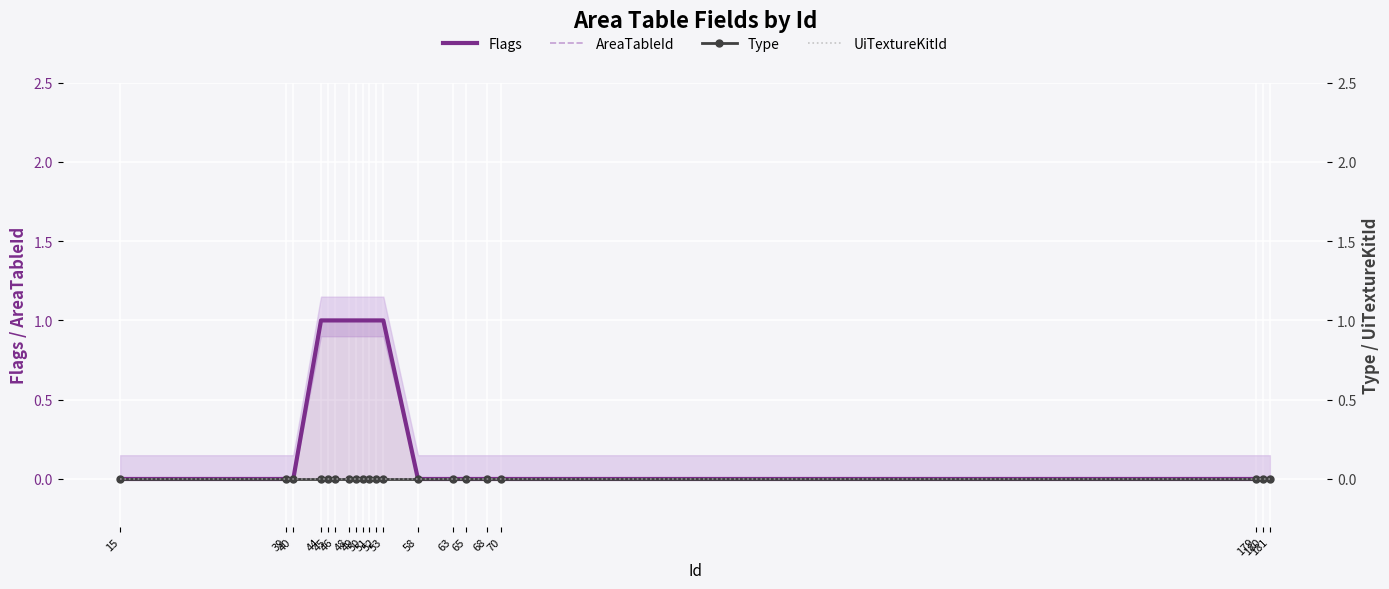

What are all the series names shown in the legend?

Flags, AreaTableId, Type, UiTextureKitId